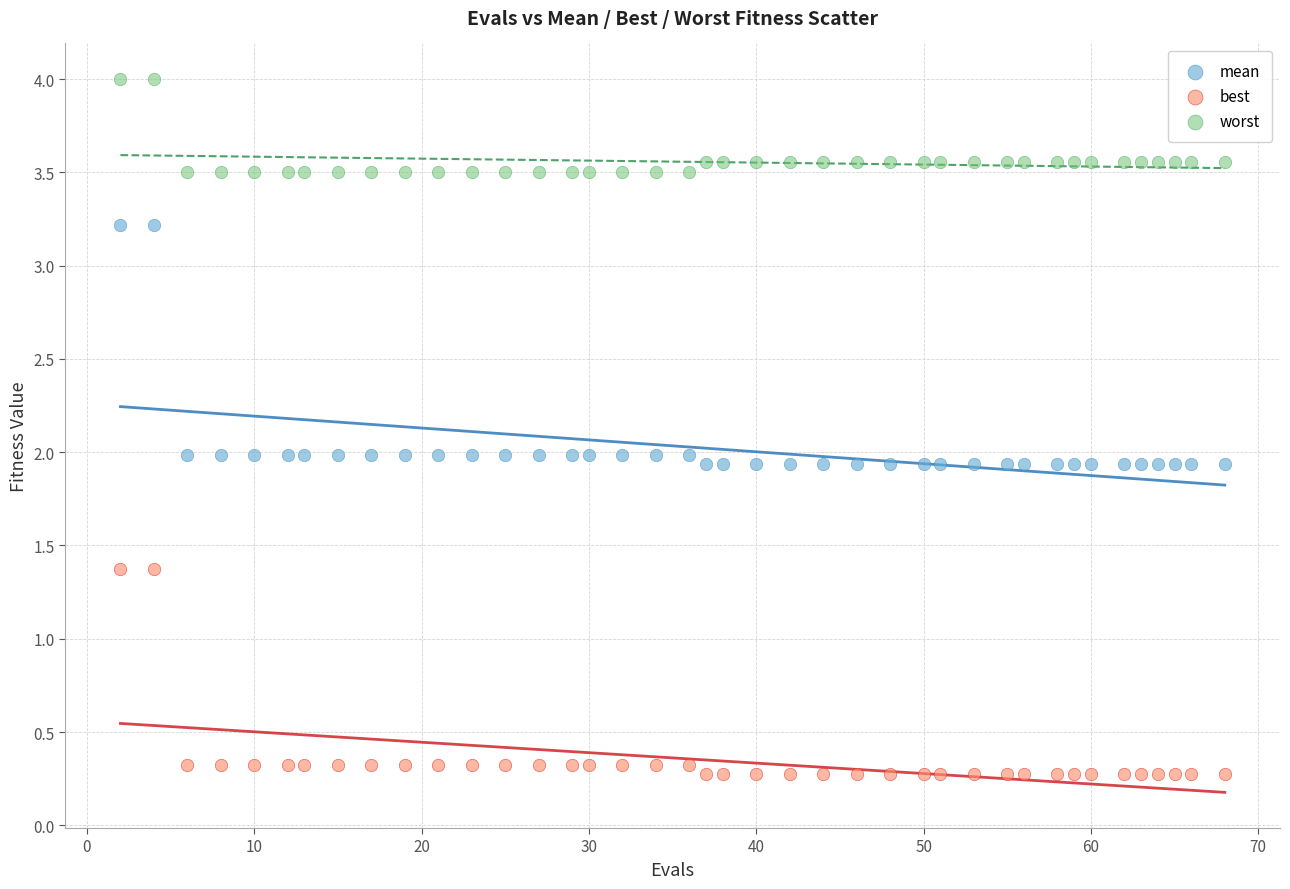

Across all data points, what is the range of X values (max minus min)?

66.0